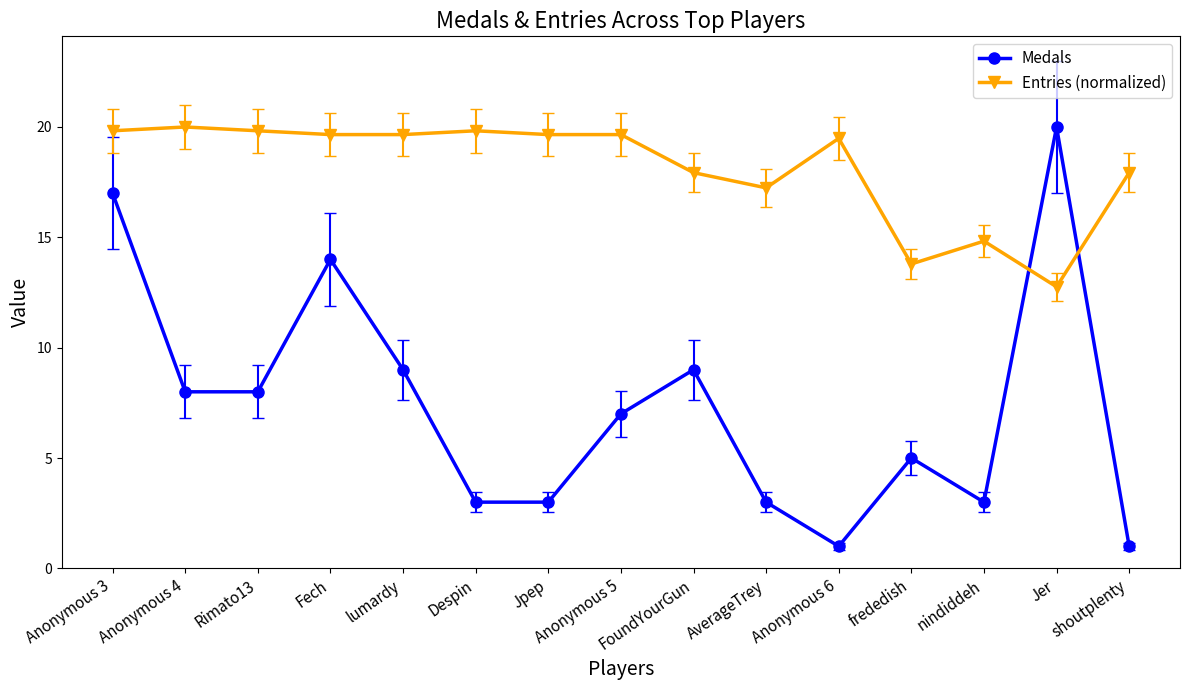

What is the label of the 13th point from the right?

Rimato13